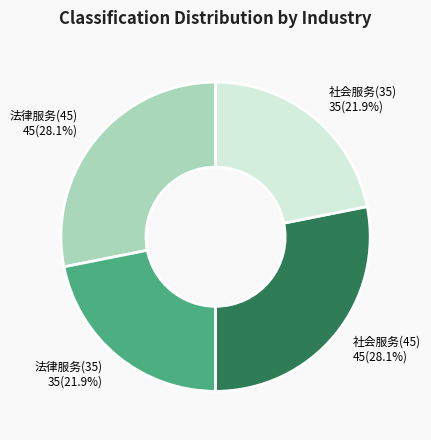

Which has a higher value, 法律服务(35) or 法律服务(45)?

法律服务(45)